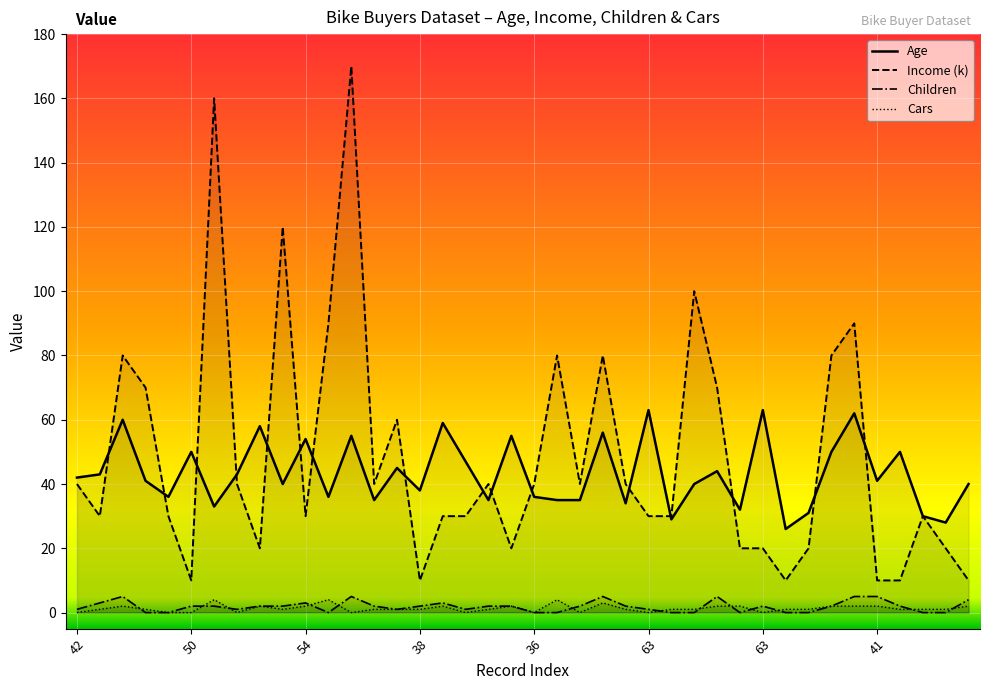

How many Children values are between 0 and 3?

33